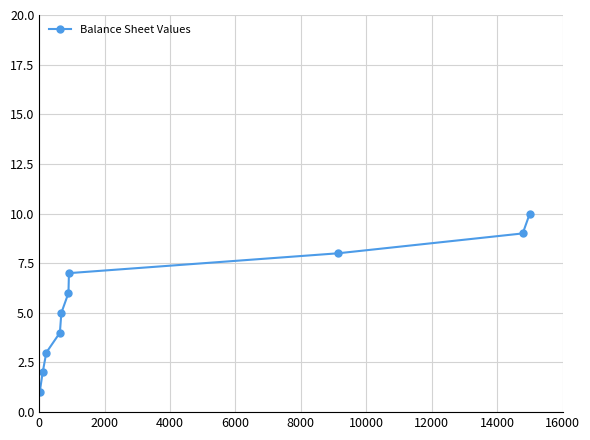

True or false: there are more than 2 points higher than both neighbors.

False